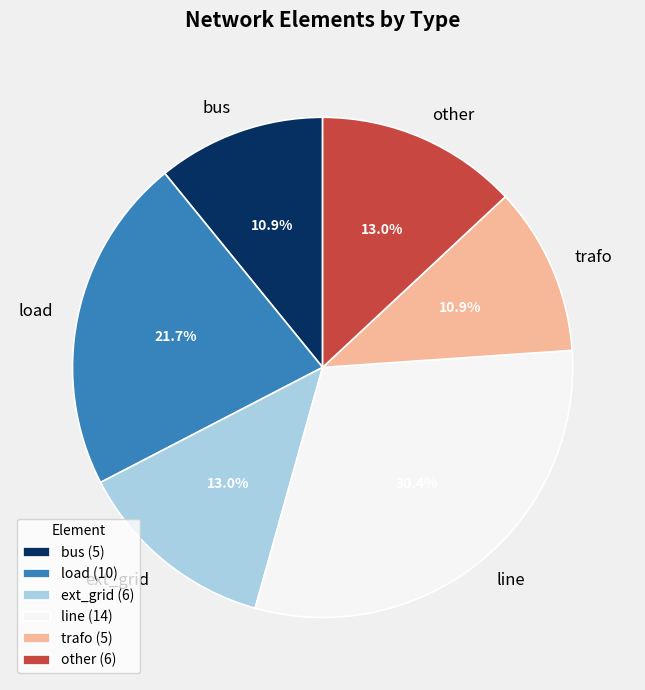

Which slice is the largest?

line